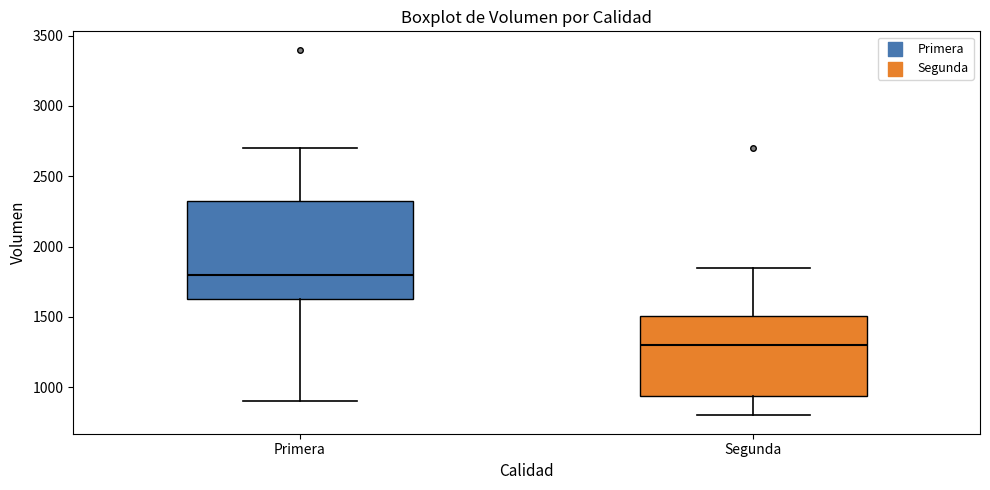

Which box has the lowest median line?

Segunda